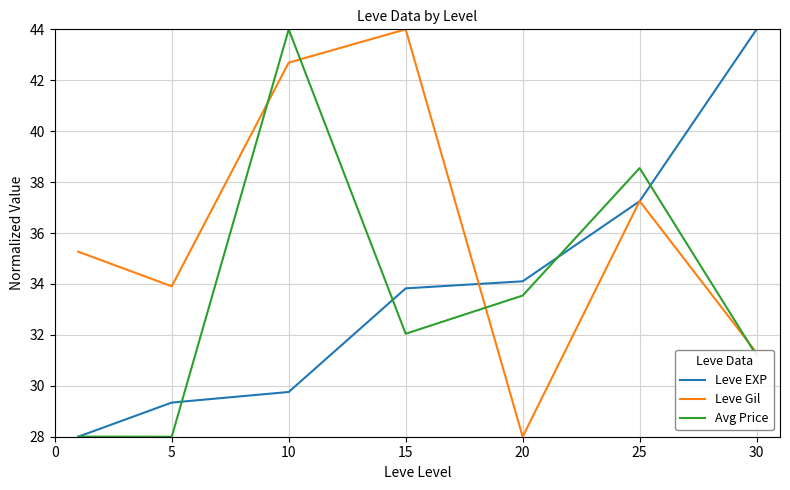

What is the greatest value displayed?

44.0